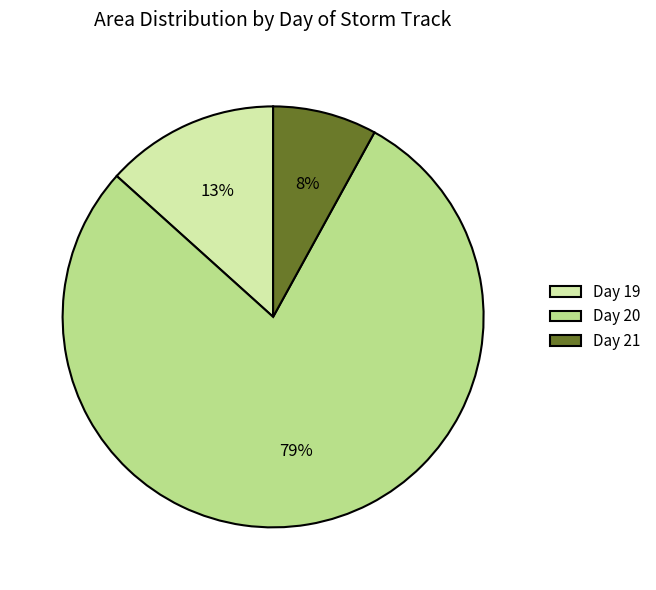

Between Day 19 and Day 21, which is larger?

Day 19